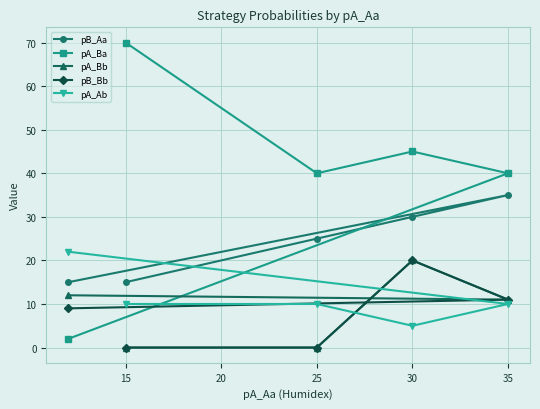

Reading left to right, transcribe all the data shown in this chart.

pB_Aa: 15	15	25	30	35
pA_Ba: 2	70	40	45	40
pA_Bb: 12	0	0	20	11
pB_Bb: 9	0	0	20	11
pA_Ab: 22	10	10	5	10